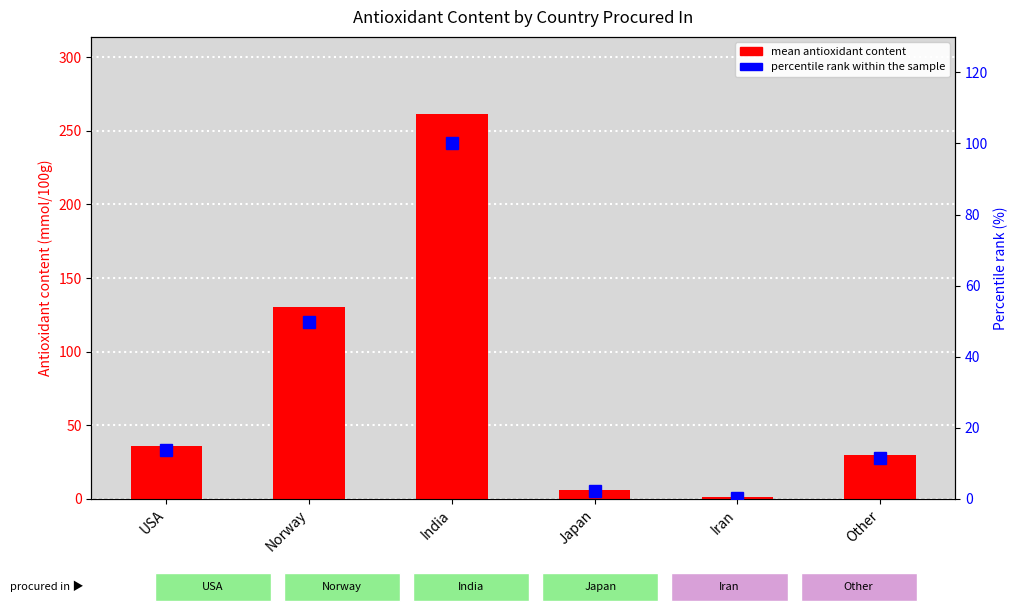

Which category has the highest value in the mean antioxidant content series?

India